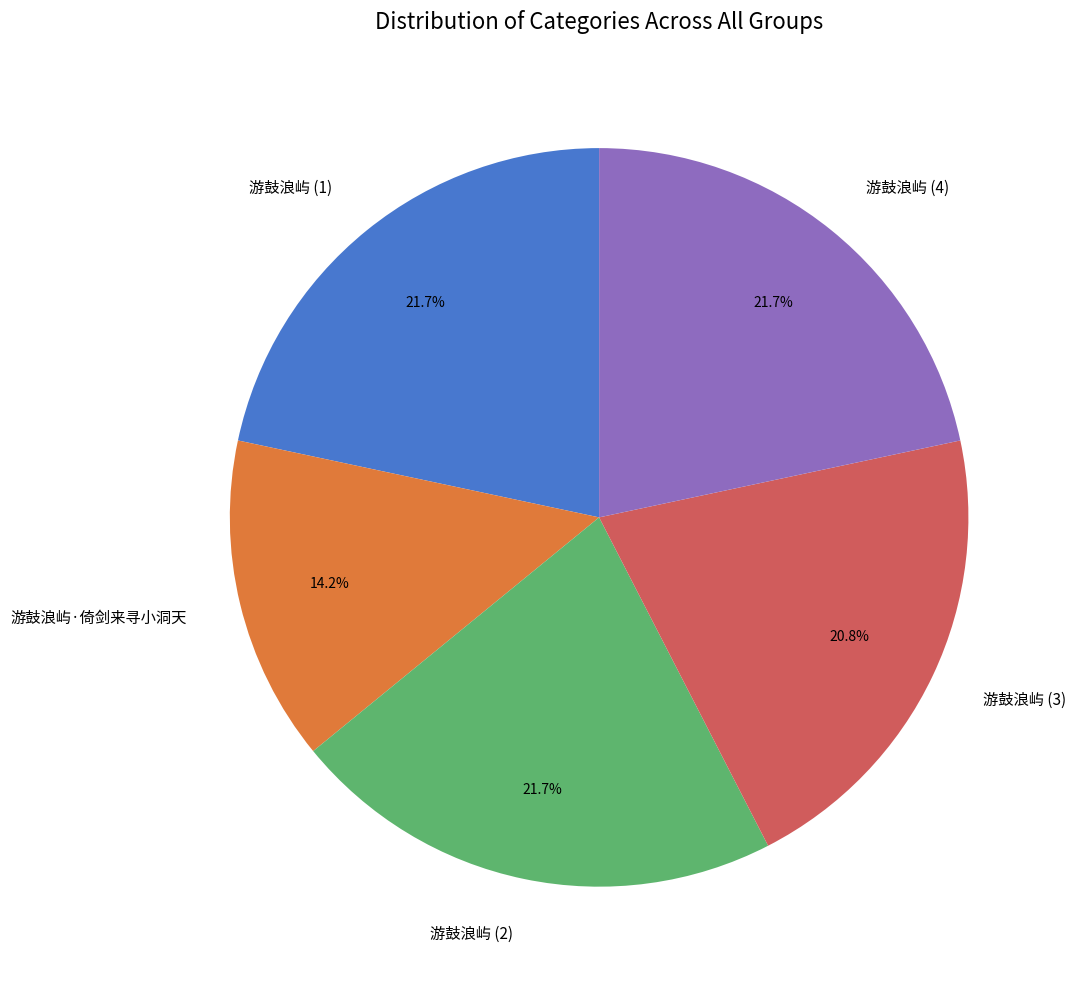

Between 游鼓浪屿 (2) and 游鼓浪屿·倚剑来寻小洞天, which is larger?

游鼓浪屿 (2)